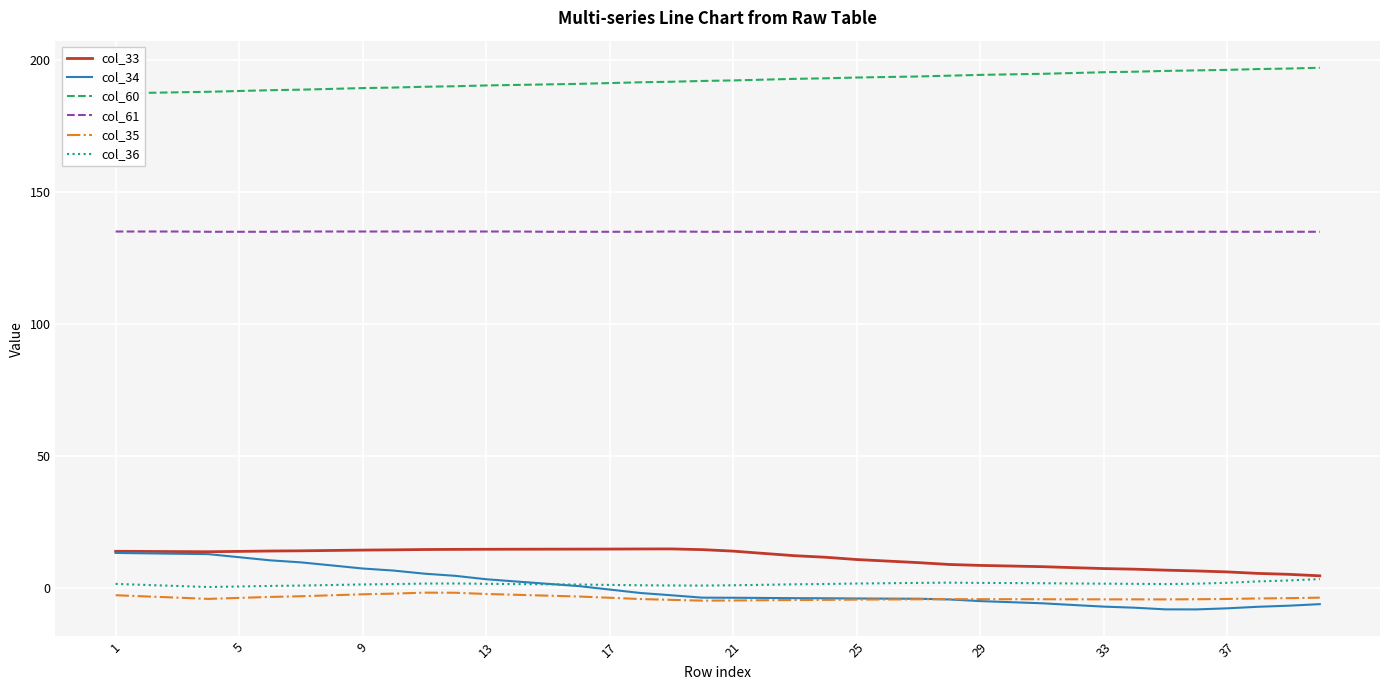

Read the col_36 value at 37.

2.1